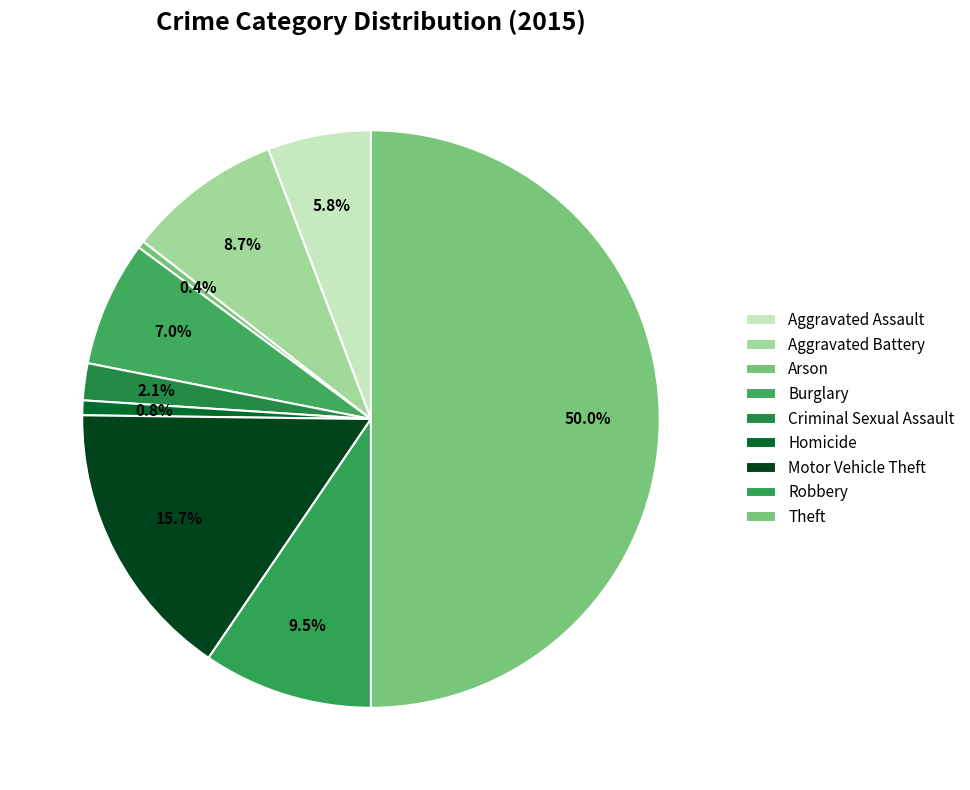

How many slices are in this pie chart?

9